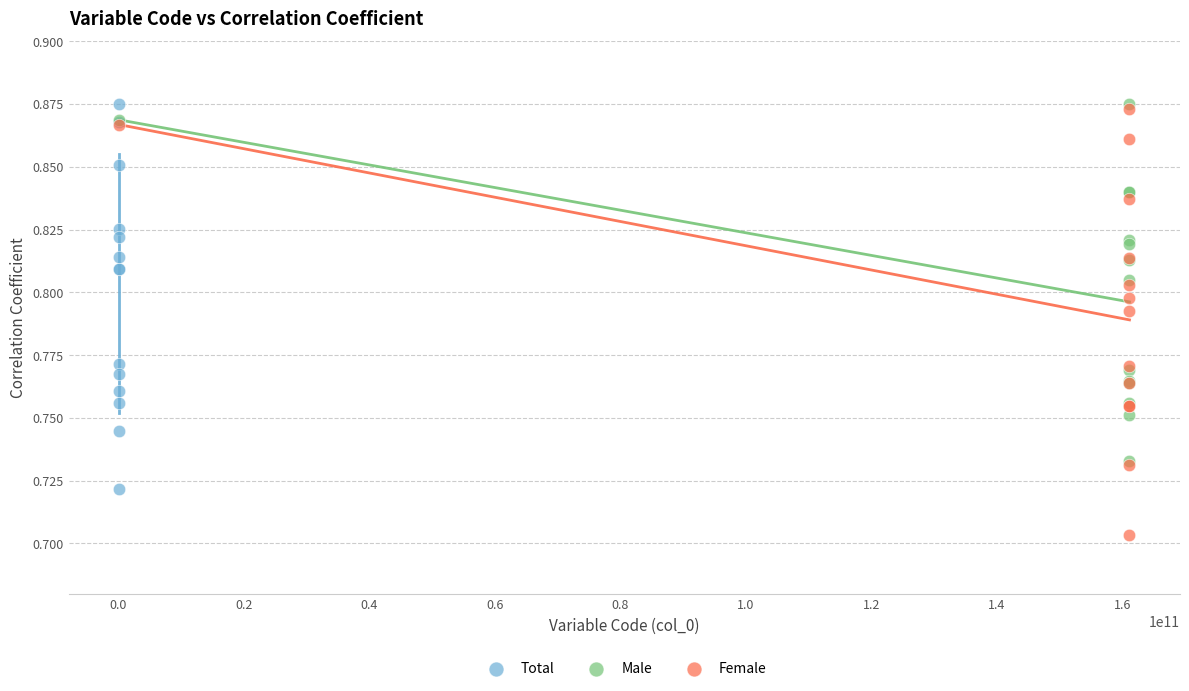

Which series reaches the minimum Y coordinate?

Female